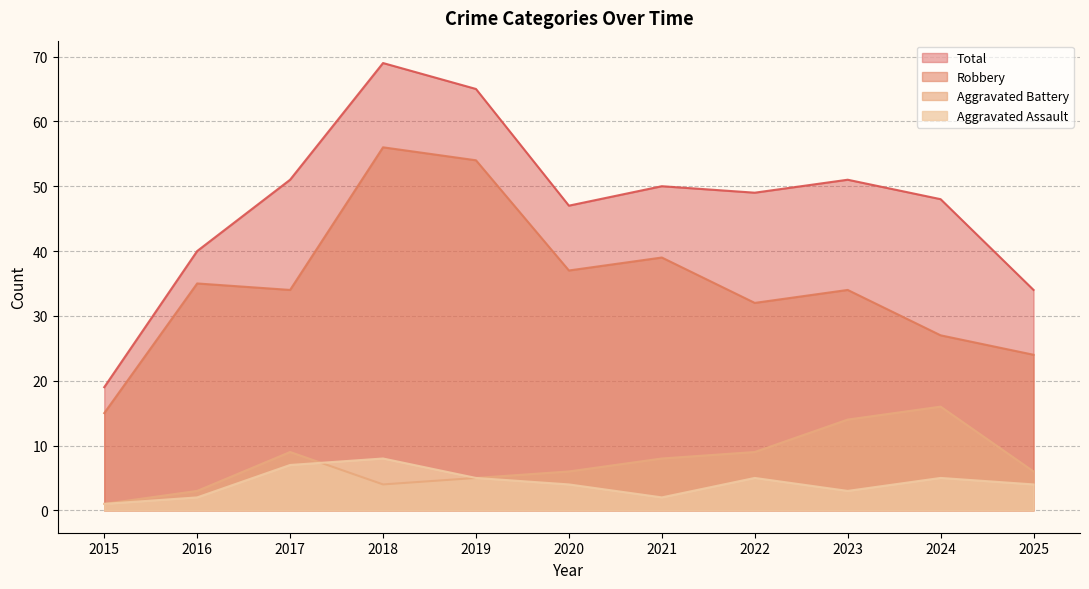

Which series has the largest range (max minus min)?

Total